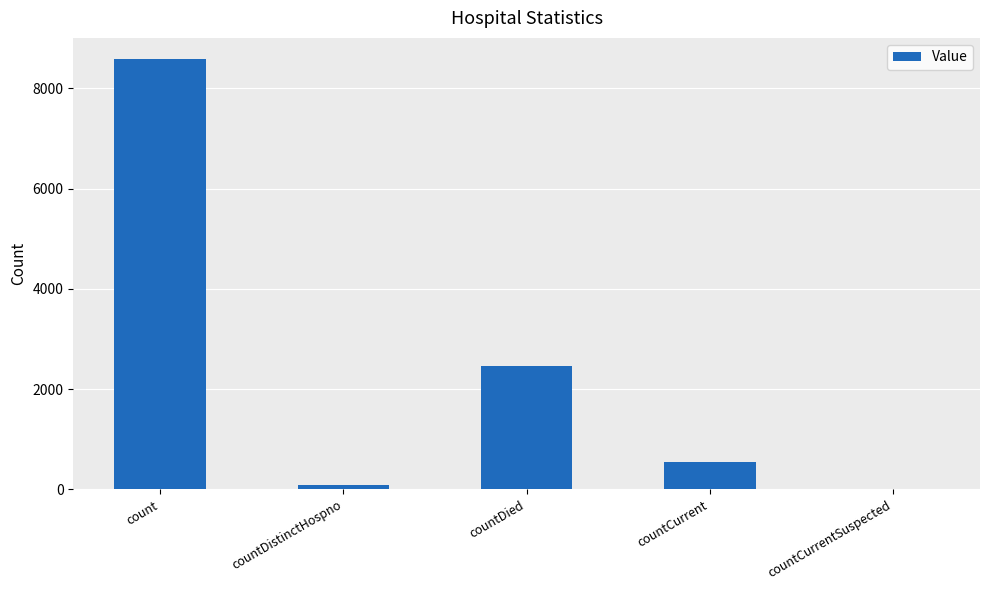

True or false: the data shows -3628 at countCurrentSuspected.

False